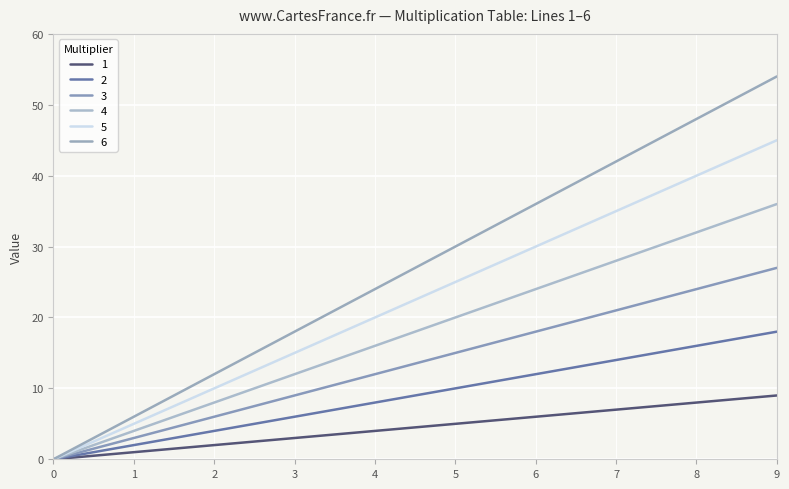

Reading right to left, transcribe all the data shown in this chart.

1: 9	8	7	6	5	4	3	2	1	0
2: 18	16	14	12	10	8	6	4	2	0
3: 27	24	21	18	15	12	9	6	3	0
4: 36	32	28	24	20	16	12	8	4	0
5: 45	40	35	30	25	20	15	10	5	0
6: 54	48	42	36	30	24	18	12	6	0